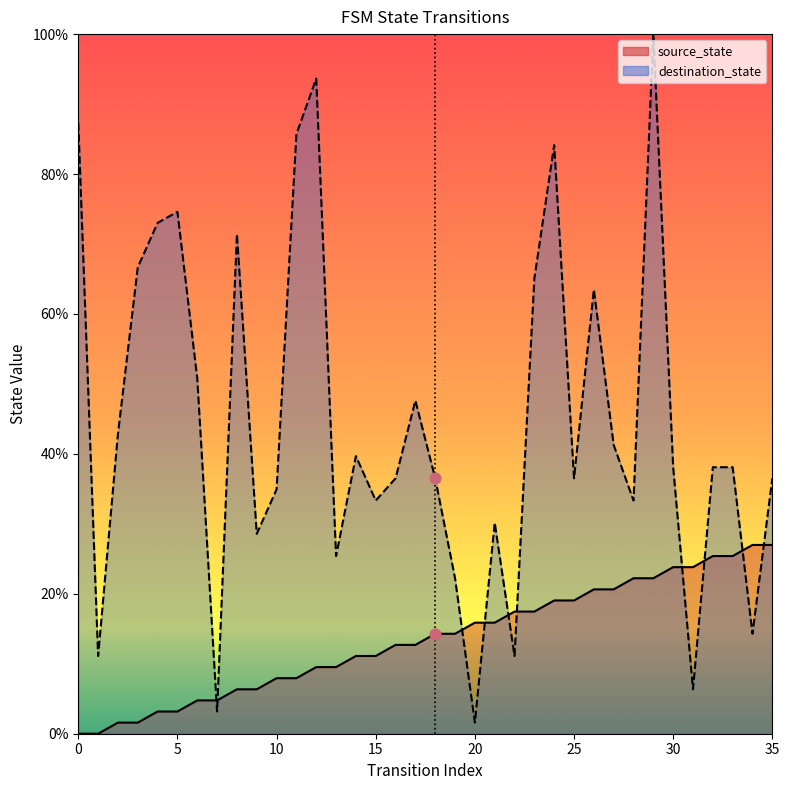

Between 5 and 0, which is larger?

5